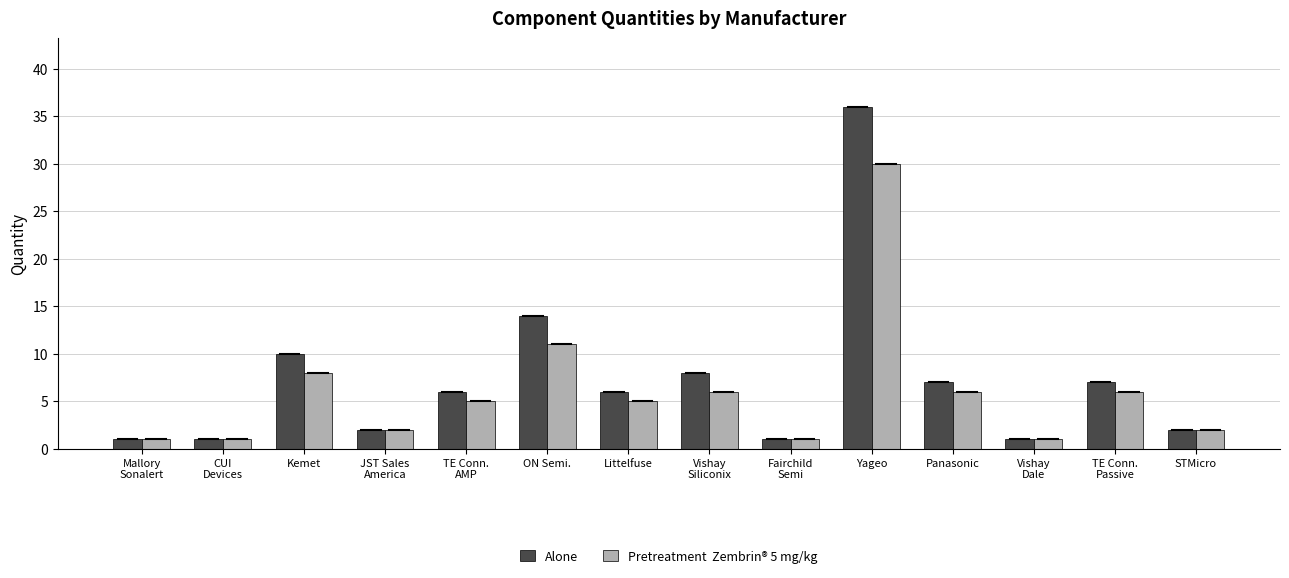

Which label corresponds to the largest value in the chart?

Yageo